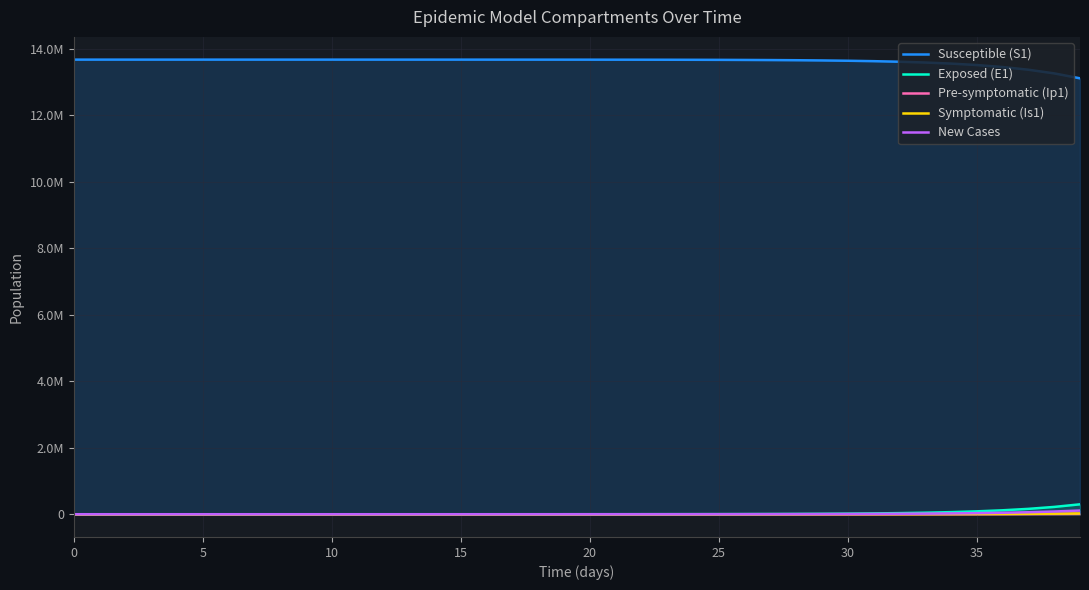

How many lines are shown in the chart?

5